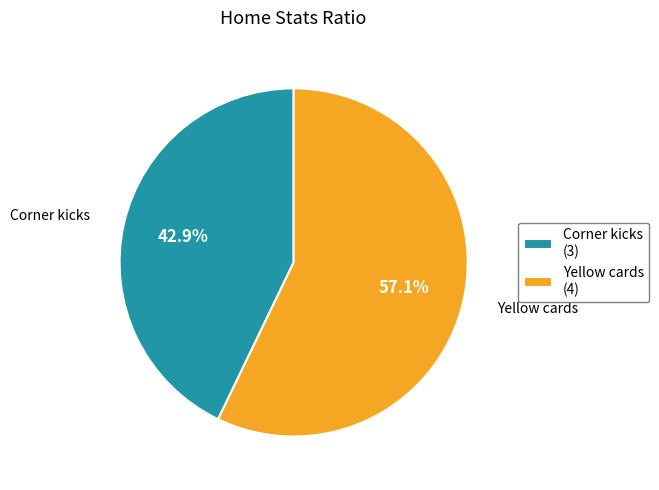

How many slices are in this pie chart?

2